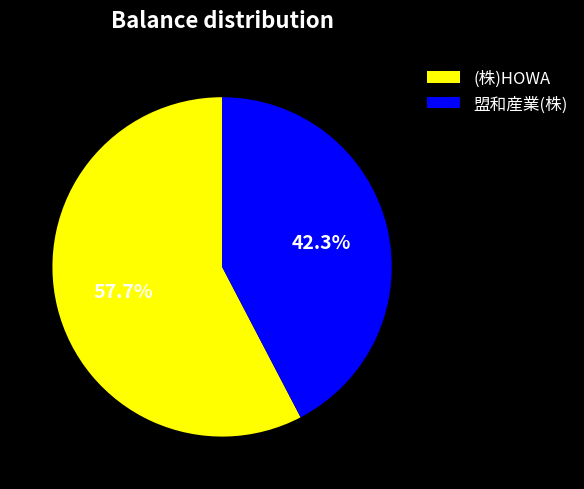

What percentage is the 盟和産業(株) slice, to the nearest percent?

42%